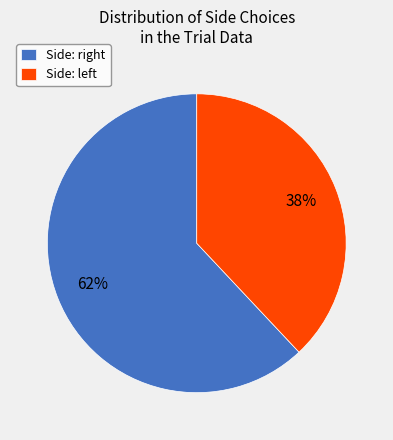

Count the number of slices in the pie.

2